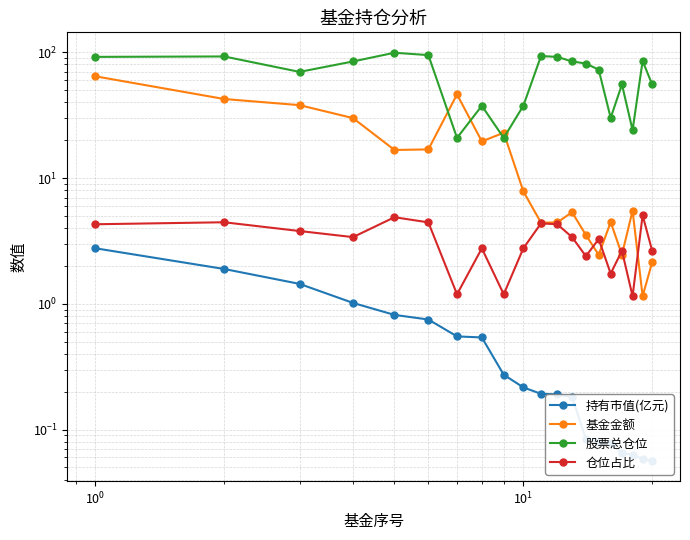

How many lines are shown in the chart?

4